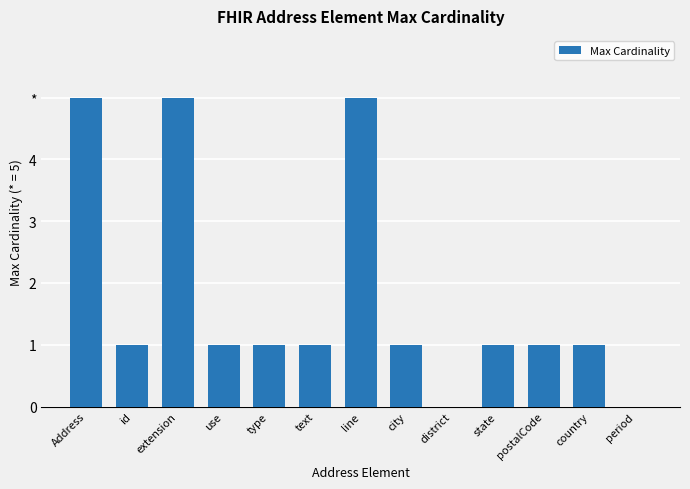

Are the bars horizontal?

No